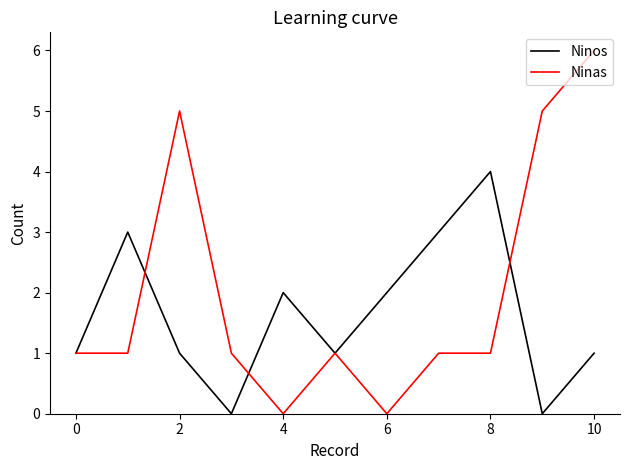

Which series has the largest range (max minus min)?

Ninas